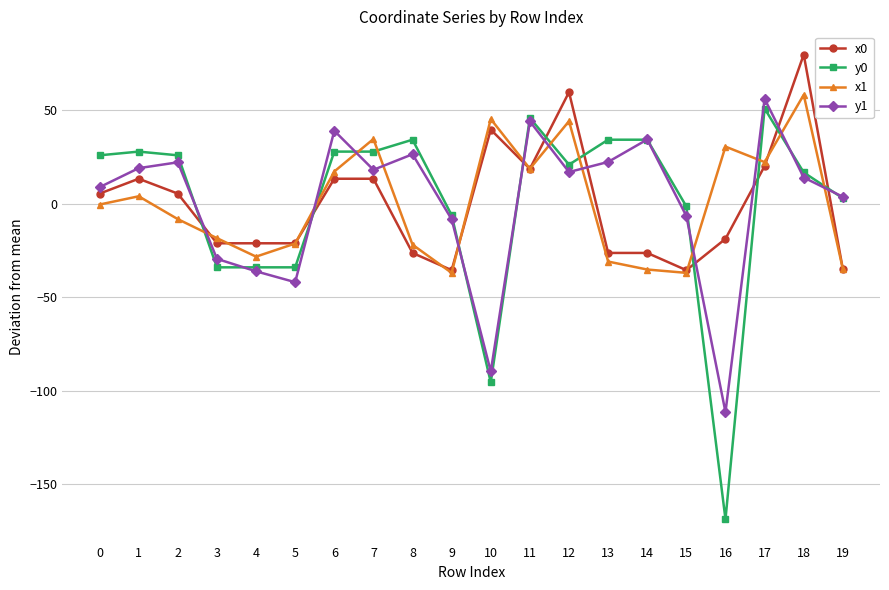

Does the chart have visible grid lines?

Yes